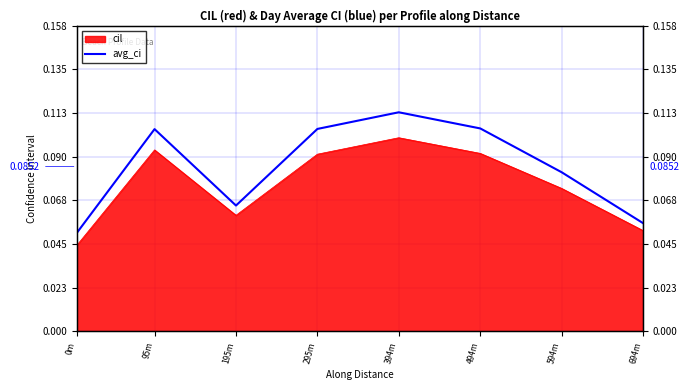

True or false: the data has more than 1 interior local peaks.

True